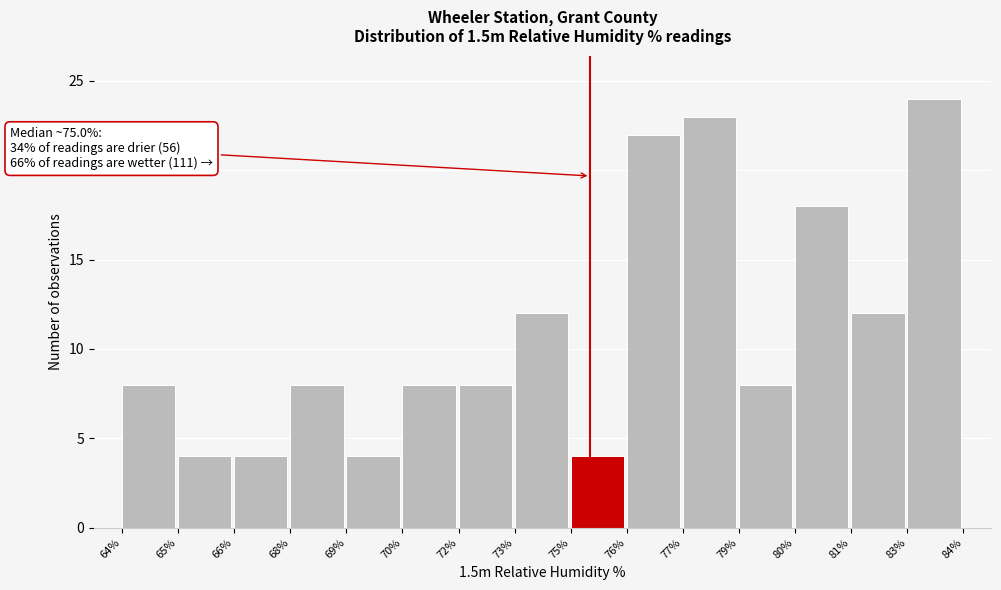

Reading left to right, extract all data points from this chart.

64%=8	65%=4	66%=4	68%=8	69%=4	70%=8	72%=8	73%=12	75%=4	76%=22	77%=23	79%=8	80%=18	81%=12	83%=24